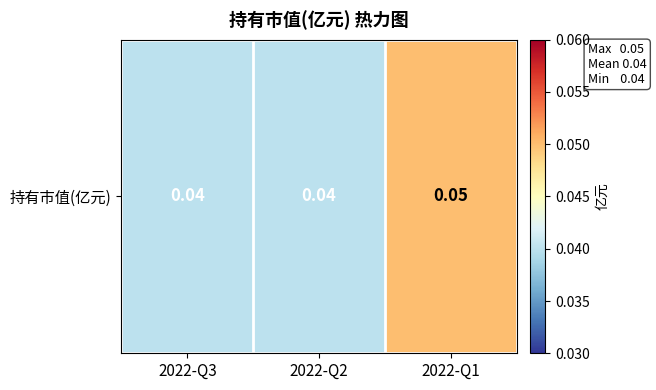

Rank the categories by value from lowest to highest.

2022-Q3, 2022-Q2, 2022-Q1